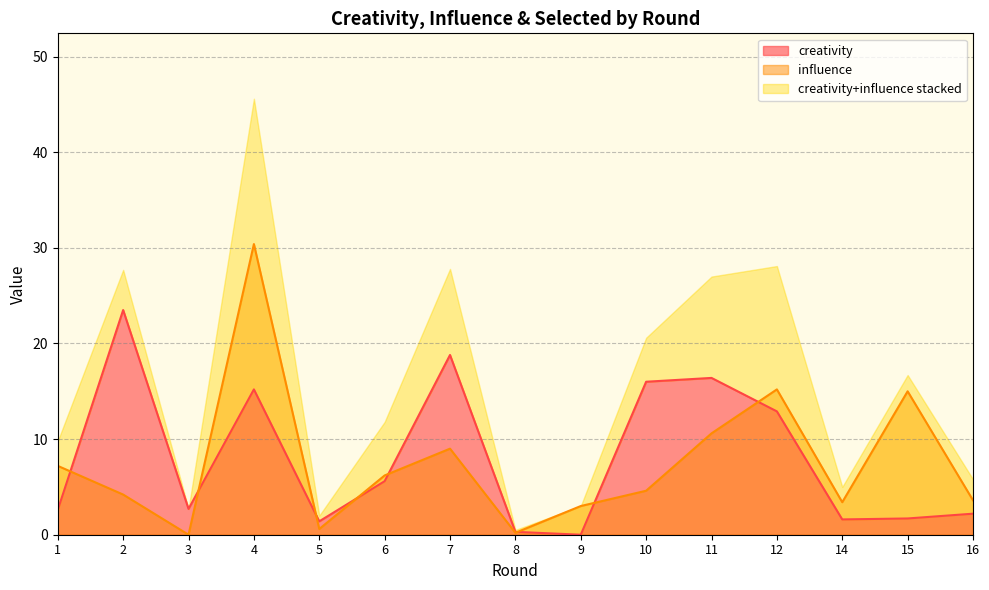

What is the difference between the maximum and second lowest values in the influence series?

30.2